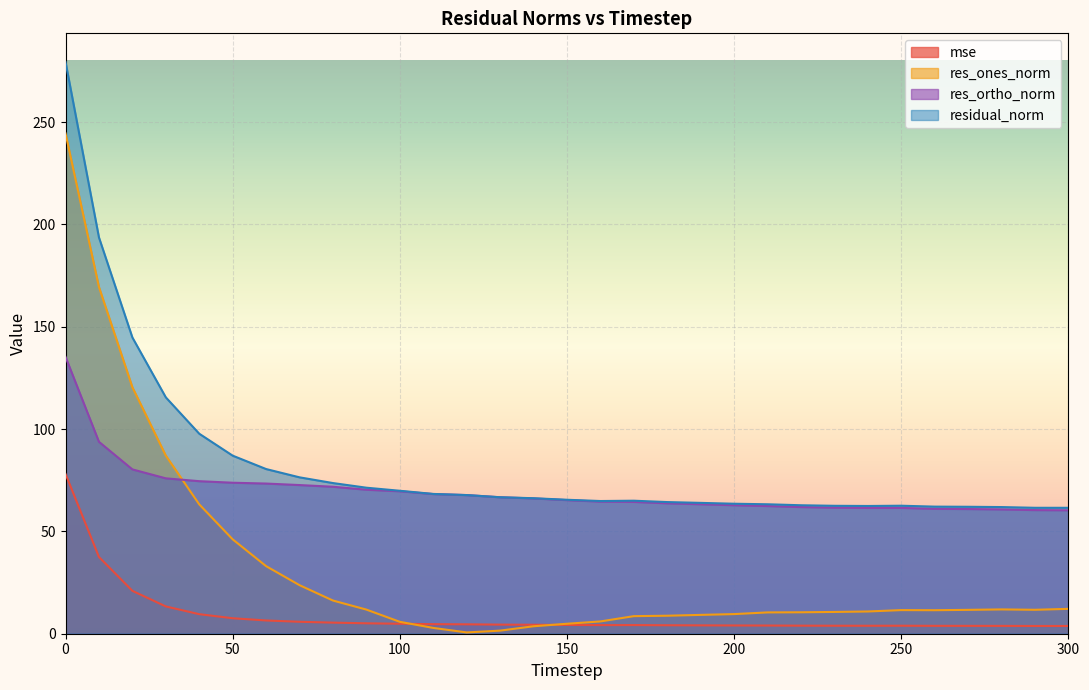

In mse, how many points are lower than both neighbors (excluding endpoints)?

2